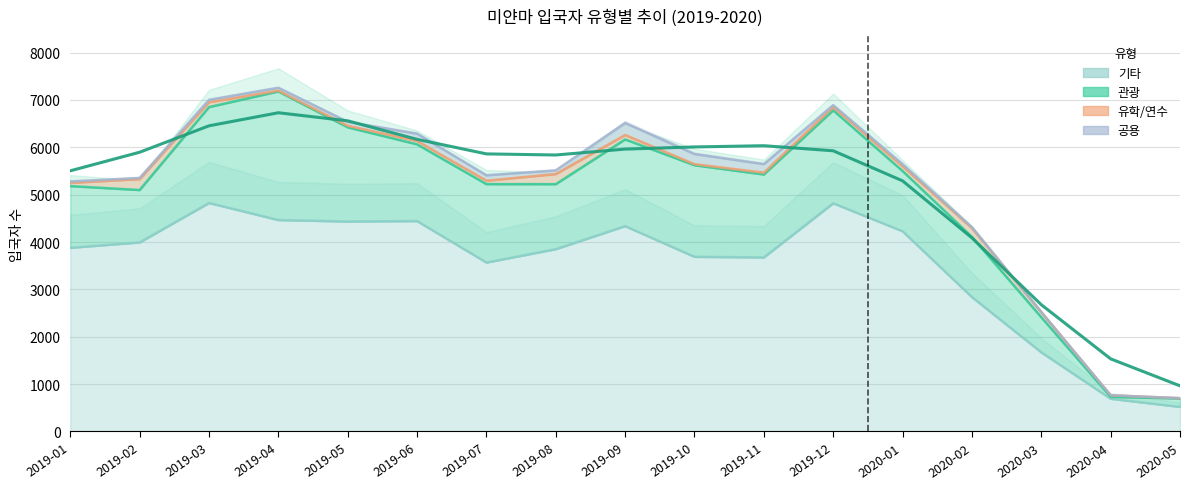

Reading left to right, extract all data points from this chart.

관광: 1304	1107	2026	2716	1990	1621	1657	1373	1832	1935	1752	1964	1273	1271	741	41	178
유학/연수: 67	231	102	17	33	71	72	212	93	22	39	70	98	186	109	33	6
공용: 31	25	52	62	83	154	114	80	255	214	180	40	47	19	0	0	0
기타: 3877	3991	4824	4464	4433	4442	3566	3849	4335	3687	3674	4818	4227	2836	1669	688	516